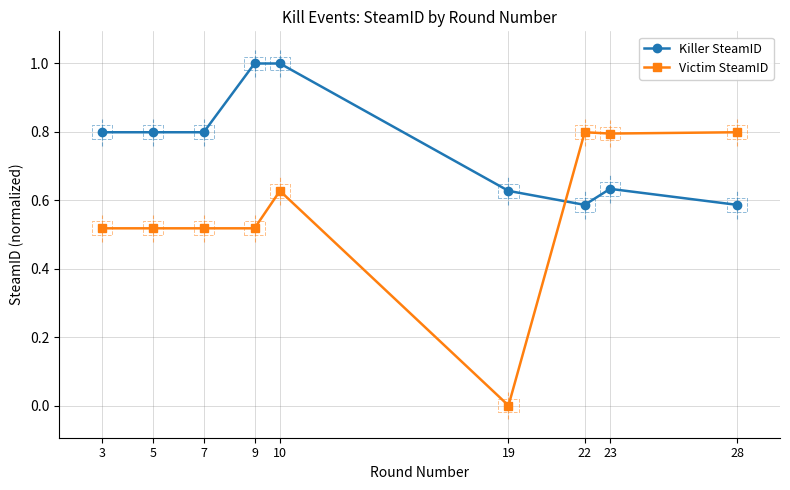

What is the greatest value displayed?

1.0